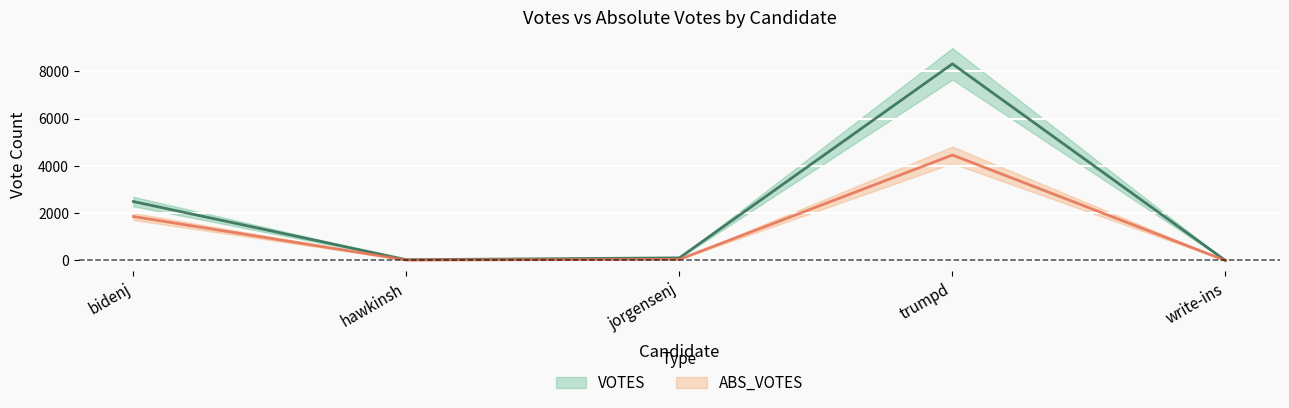

At how many categories does at least one series exceed 1937?

2